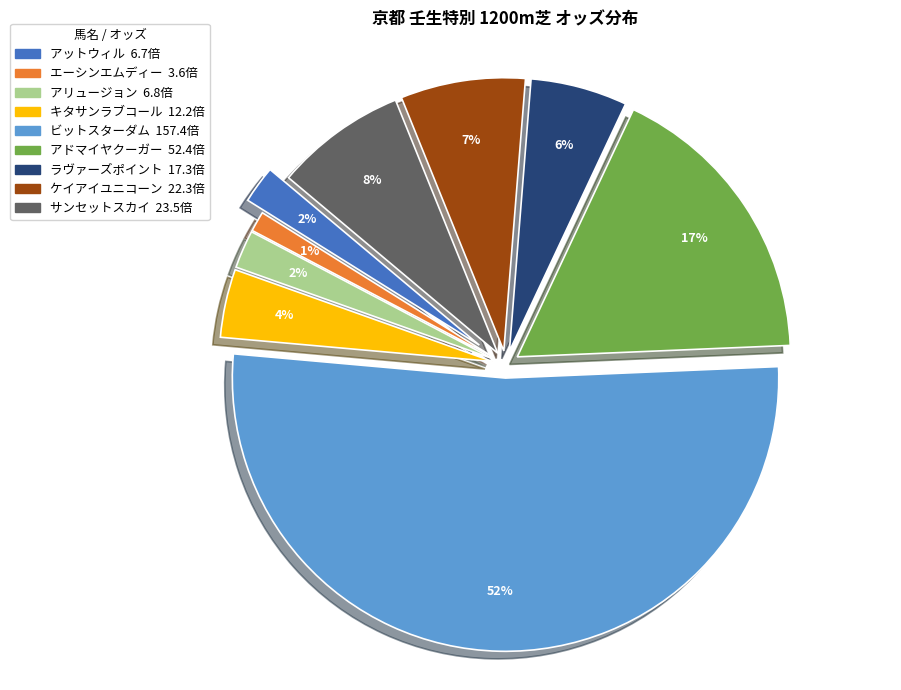

How many slices are in this pie chart?

9